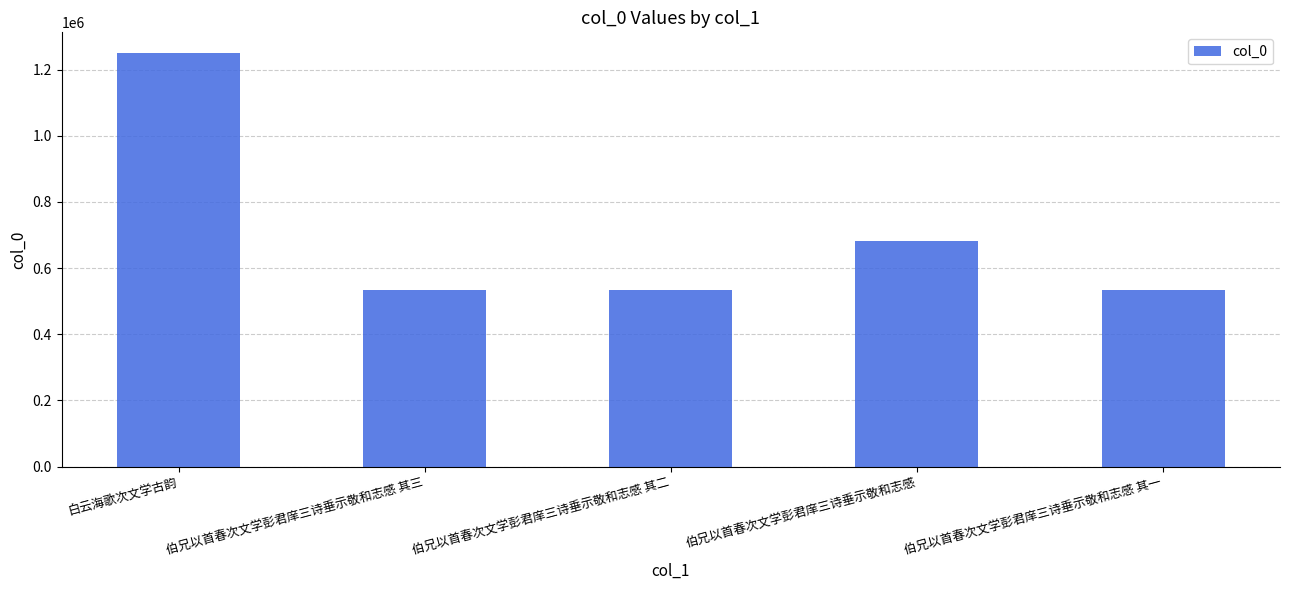

What is the label of the 3rd bar from the right?

伯兄以首春次文学彭君庠三诗垂示敬和志感 其二